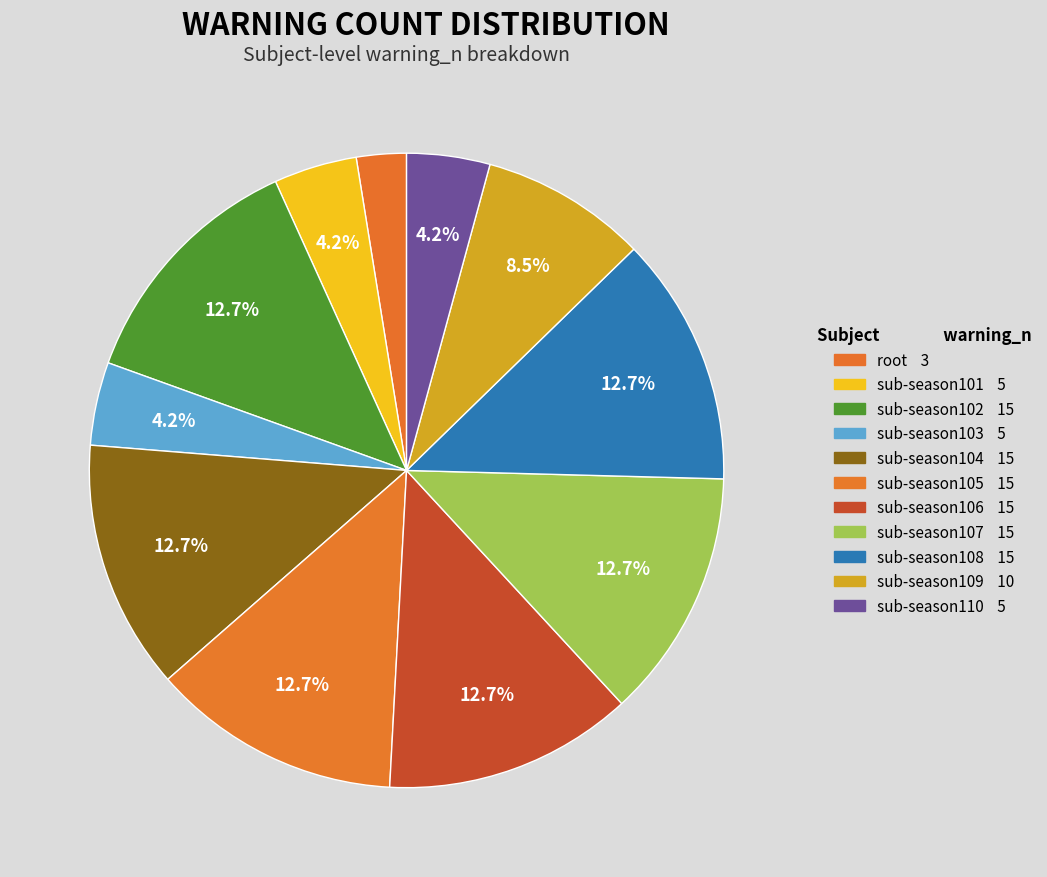

Is sub-season109 the majority of the pie?

No